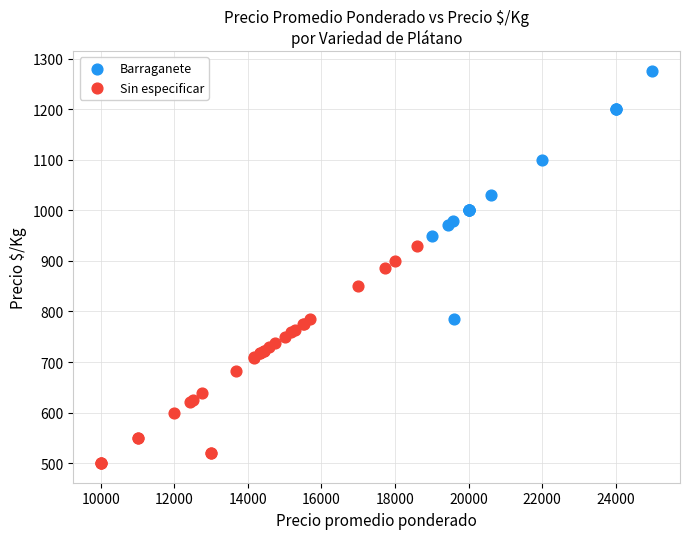

Which series reaches the maximum Y coordinate?

Barraganete